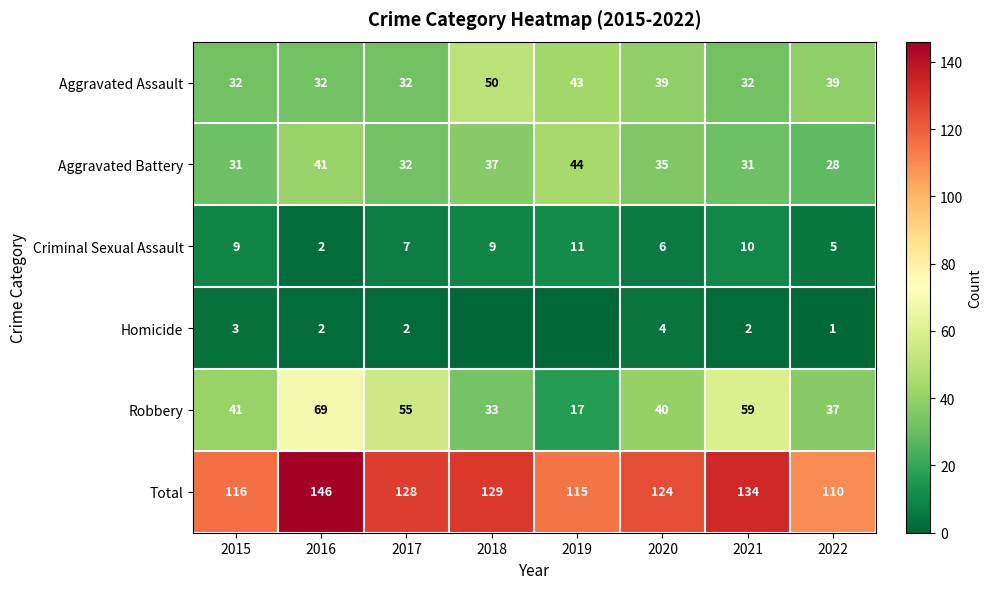

At which label is Total closest to 128?

2017